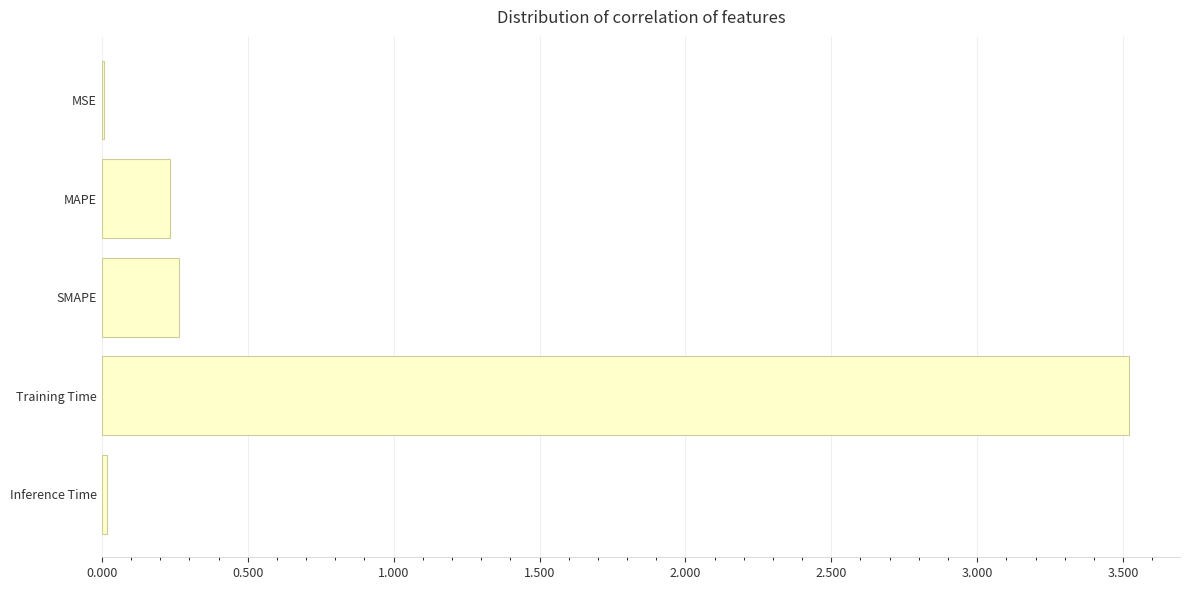

What is the sum of all values?

4.0